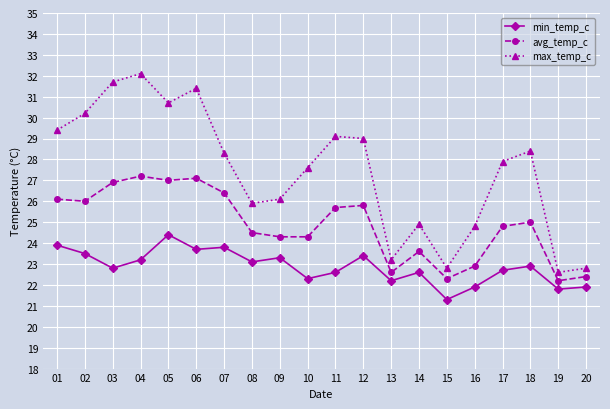

What is the minimum value for min_temp_c?

21.3